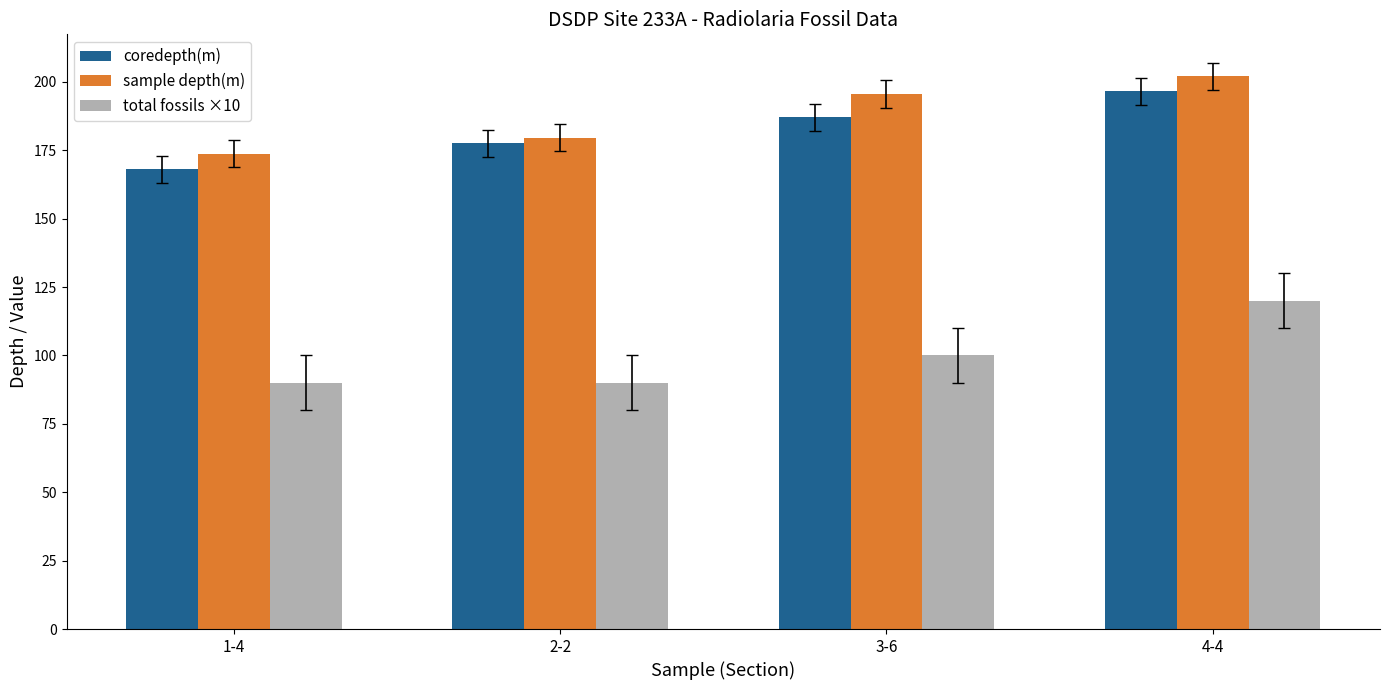

What is the difference between the second highest and second lowest values in the sample depth(m) series?

16.0